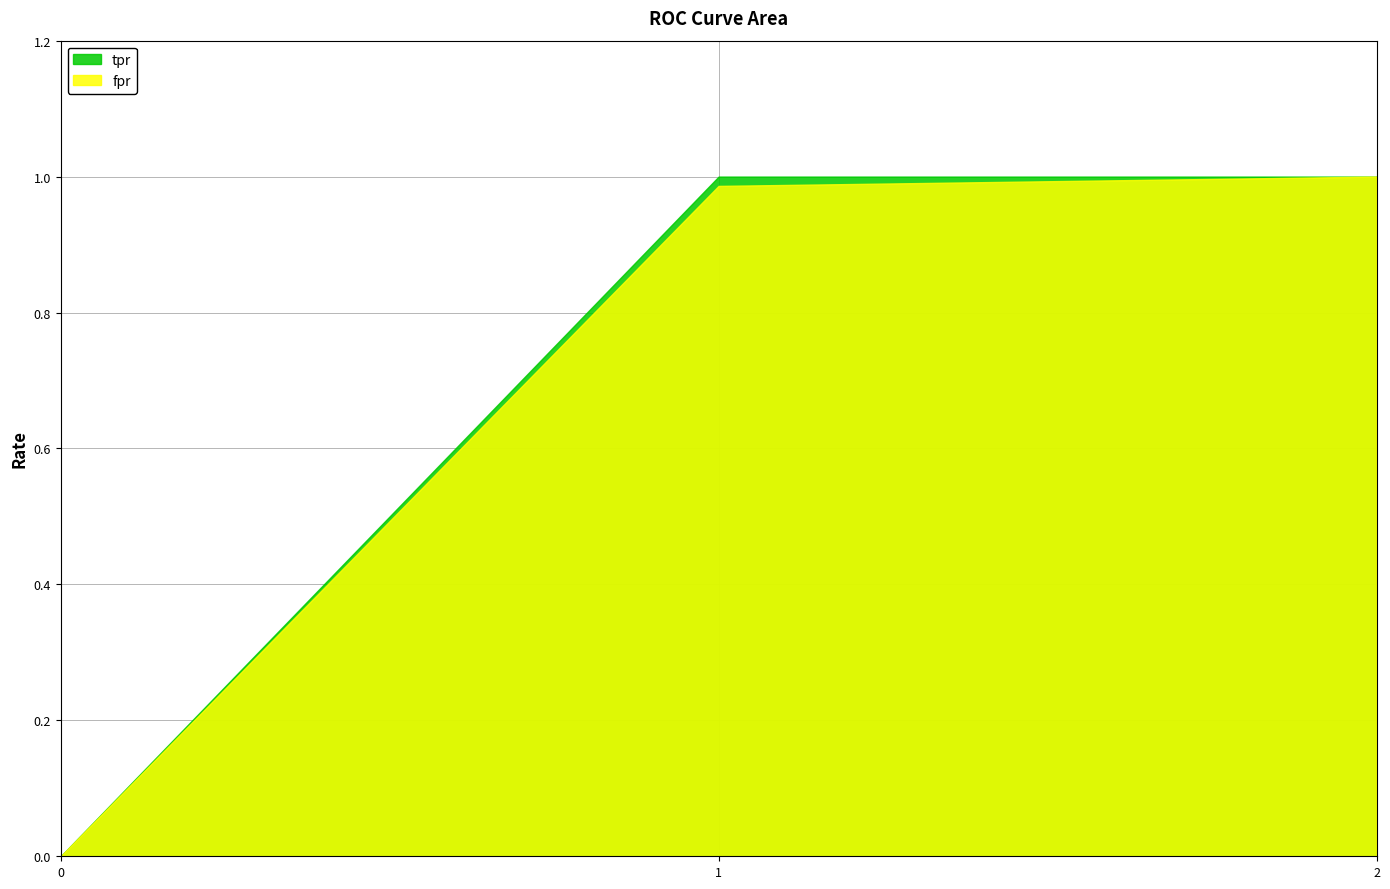

What is the total value across all series at 2?

2.0